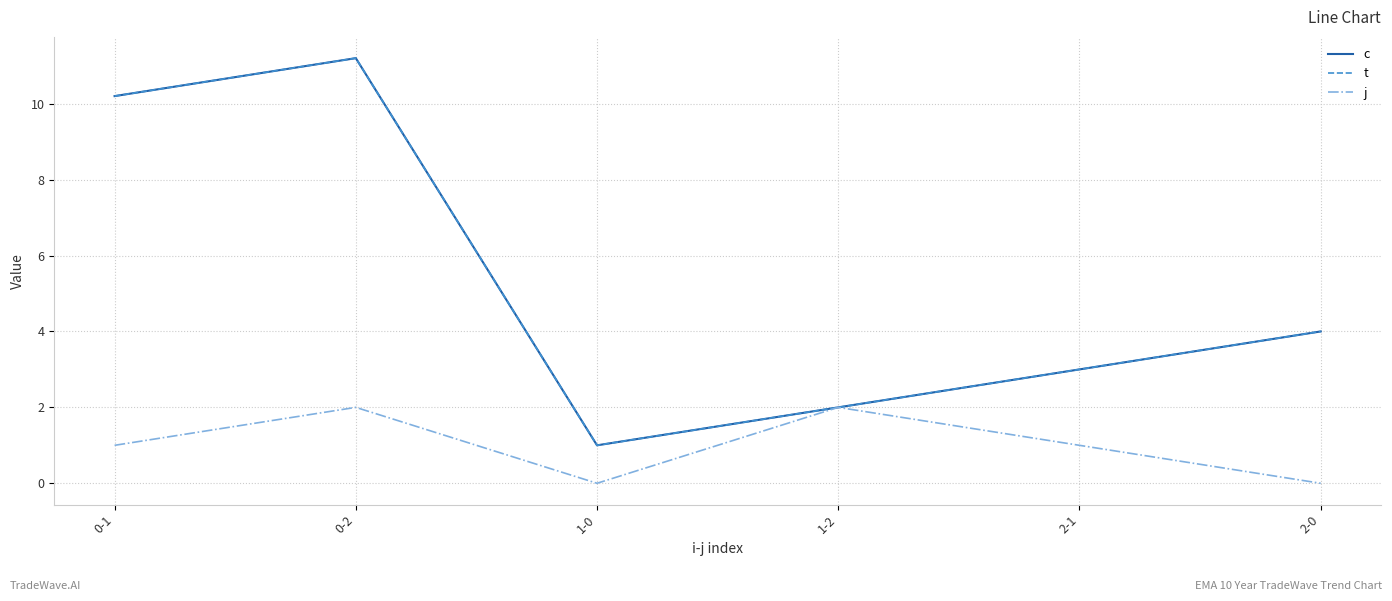

True or false: t and j cross at least once.

False